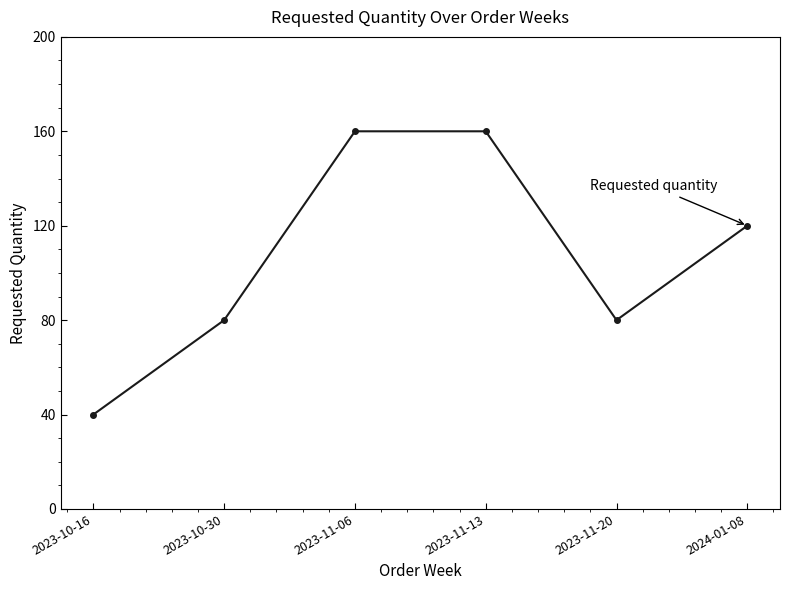

What value does the data have at 2023-10-16, to the nearest 10?

40